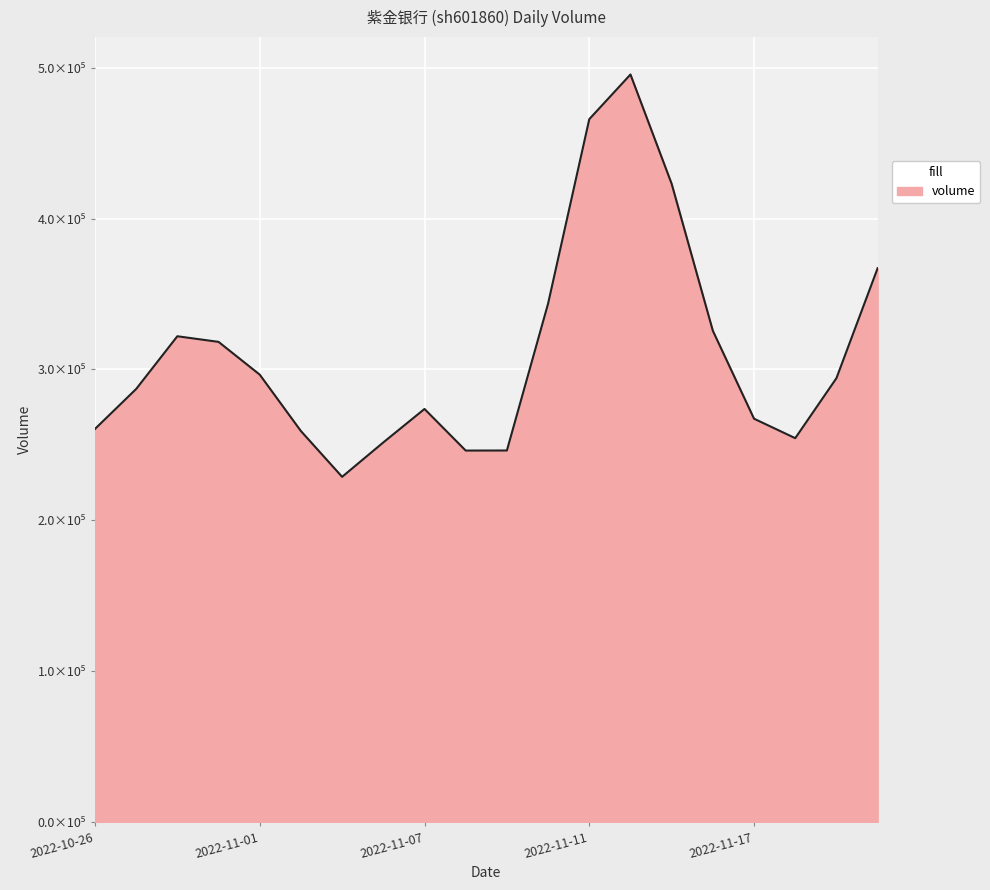

Does the chart have visible grid lines?

Yes